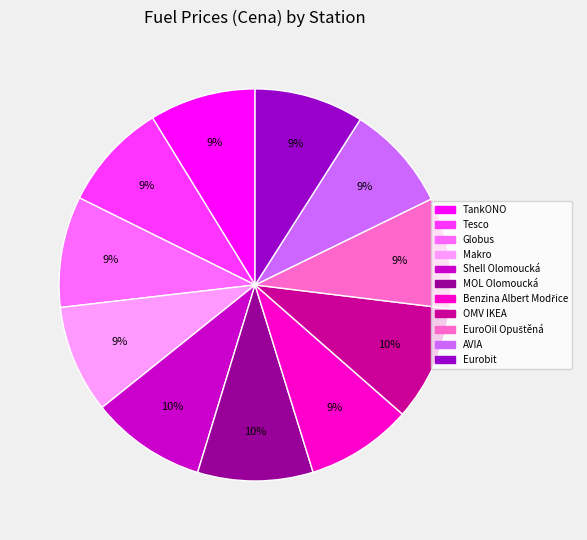

The Eurobit slice represents 9% of the pie. True or false?

True